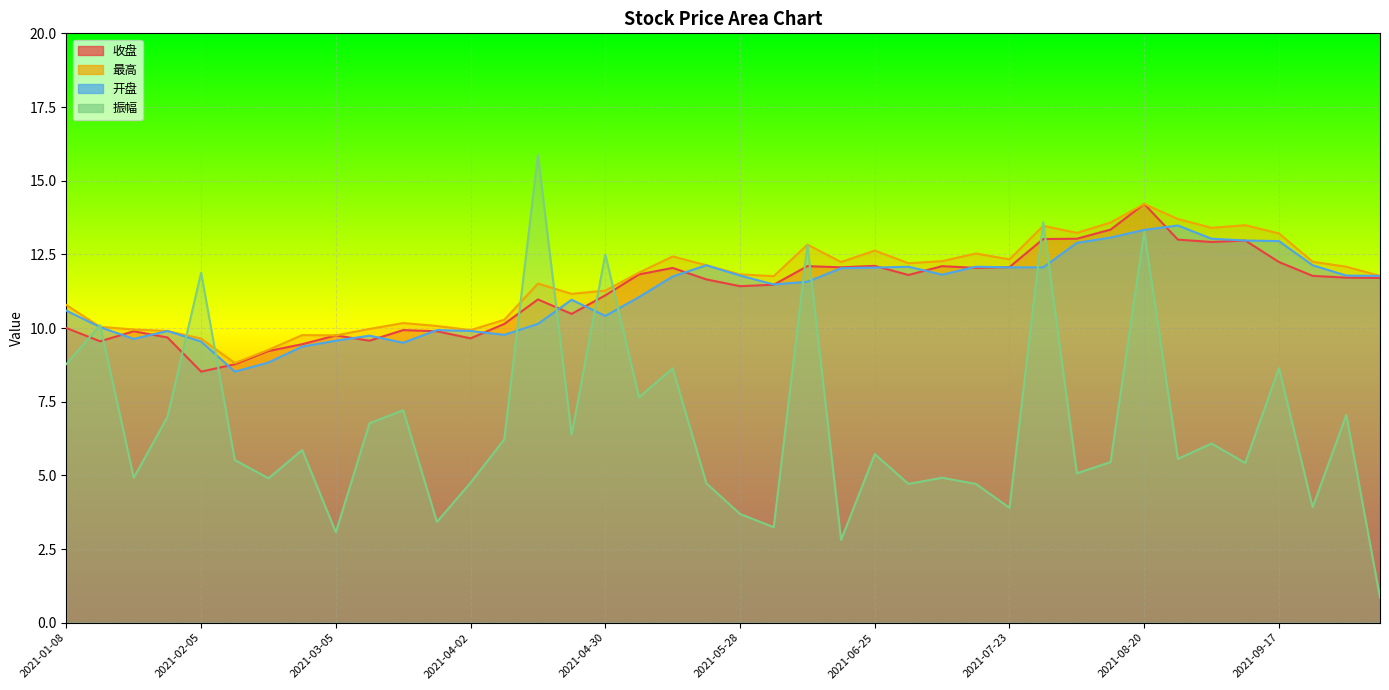

Reading left to right, extract all data points from this chart.

收盘: 10.0	9.6	9.9	9.7	8.5	8.8	9.2	9.4	9.8	9.6	9.9	9.9	9.7	10.1	11.0	10.5	11.1	11.8	12.0	11.7	11.4	11.5	12.1	12.1	12.1	11.8	12.1	12.0	12.1	13.0	13.0	13.3	14.2	13.0	12.9	13.0	12.2	11.8	11.7	11.7
最高: 10.8	10.0	9.9	9.9	9.6	8.8	9.3	9.8	9.8	10.0	10.2	10.1	9.9	10.3	11.5	11.2	11.3	11.9	12.4	12.1	11.8	11.8	12.8	12.2	12.6	12.2	12.3	12.5	12.3	13.5	13.2	13.6	14.2	13.7	13.4	13.5	13.2	12.2	12.1	11.8
开盘: 10.6	10.0	9.6	9.9	9.5	8.5	8.8	9.4	9.6	9.7	9.5	9.9	9.9	9.8	10.1	11.0	10.4	11.1	11.8	12.1	11.8	11.5	11.6	12.0	12.1	12.1	11.8	12.1	12.1	12.1	12.9	13.1	13.3	13.5	13.0	13.0	12.9	12.1	11.8	11.8
振幅: 8.8	10.1	4.9	7.0	11.9	5.5	4.9	5.9	3.1	6.8	7.2	3.4	4.8	6.2	15.9	6.4	12.5	7.7	8.6	4.7	3.7	3.2	12.8	2.8	5.7	4.7	4.9	4.7	3.9	13.6	5.1	5.5	13.3	5.6	6.1	5.4	8.6	3.9	7.0	0.8